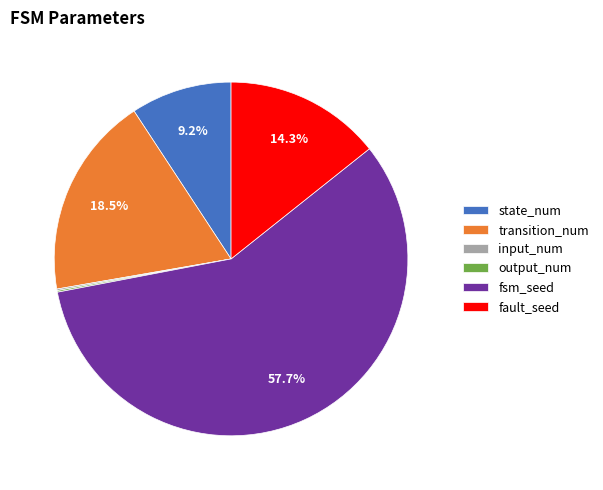

Is there any slice that represents more than half of the pie?

Yes